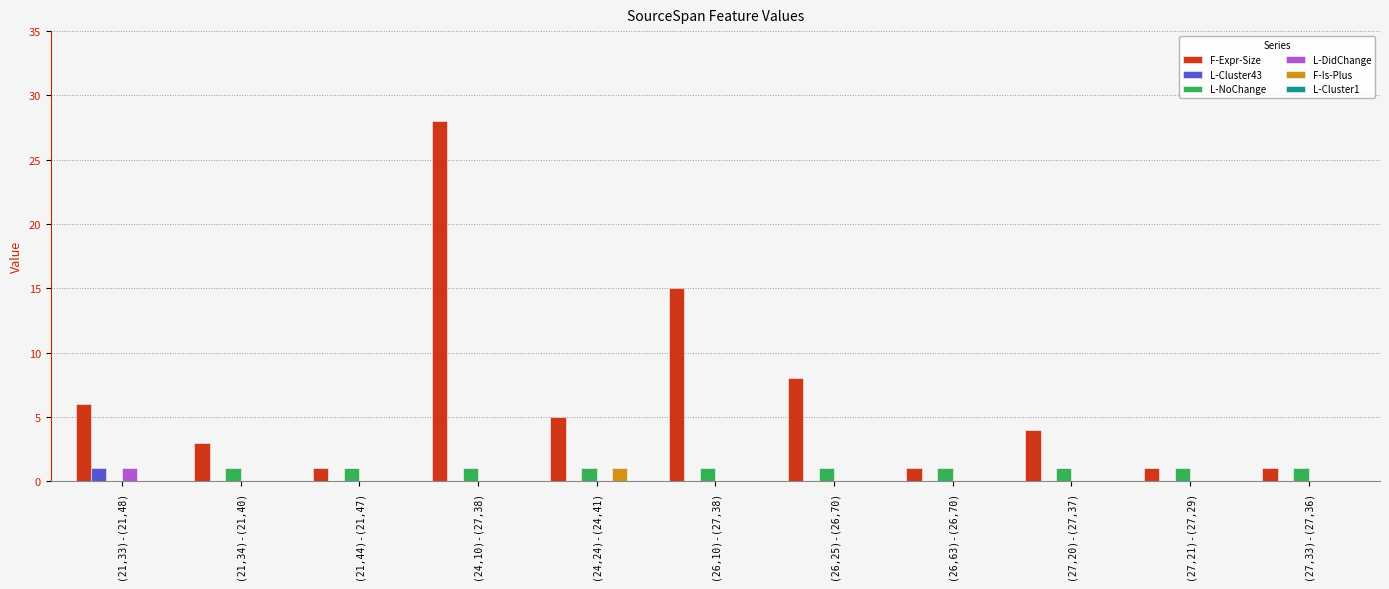

Which series has the largest total across all categories?

F-Expr-Size